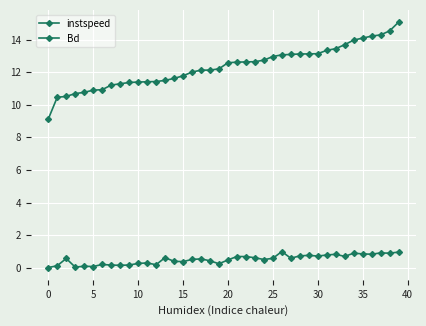

What is the label of the 19th point from the left?

18